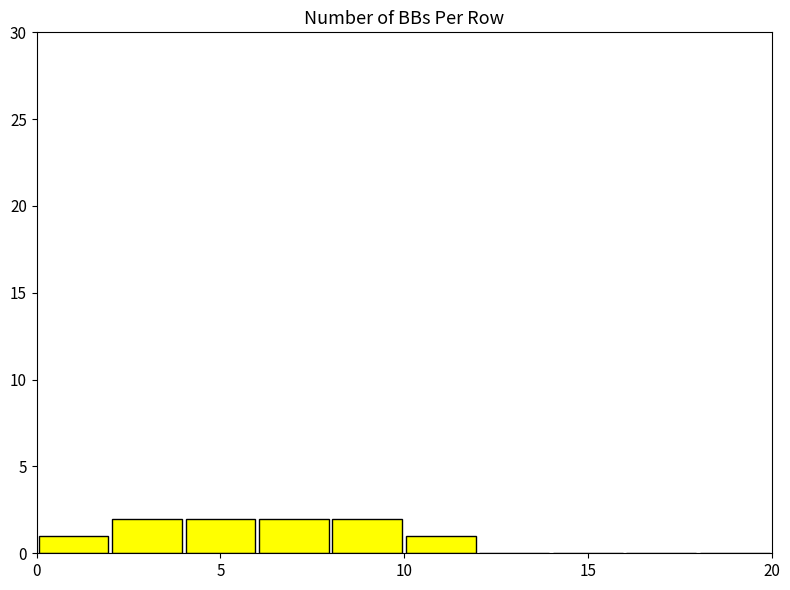

Reading left to right, list every bar in this chart as the range it spans on the x-axis followed by its height. The values are not printed on the chart, so give them approximately, as read against the axis.

0 to 2: 1
2 to 4: 2
4 to 6: 2
6 to 8: 2
8 to 10: 2
10 to 12: 1
12 to 14: 0
14 to 16: 0
16 to 18: 0
18 to 20: 0